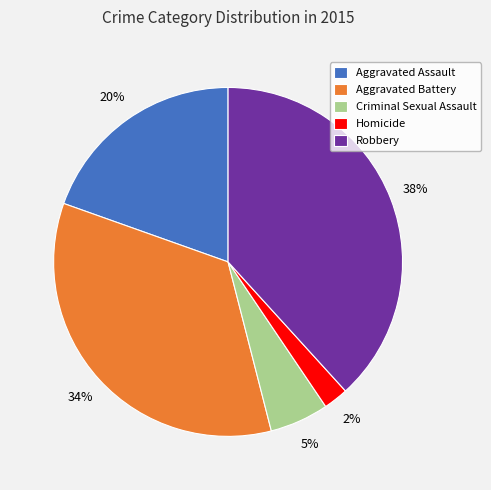

Combined, do Criminal Sexual Assault and Homicide account for over 50%?

No